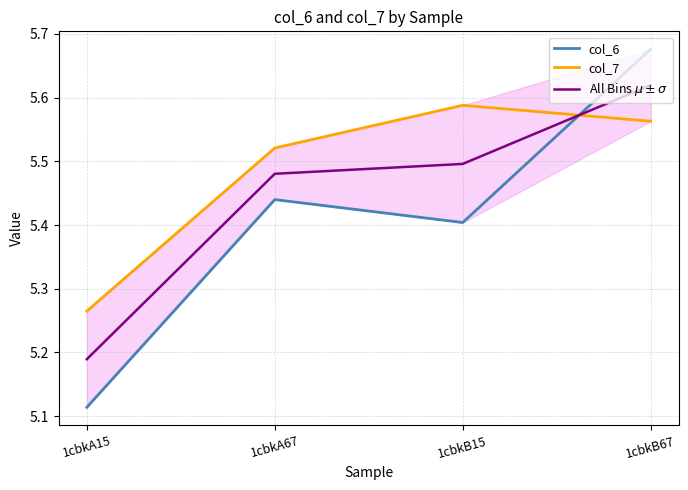

Read the All Bins $\mu \pm \sigma$ value at 1cbkA15.

5.2